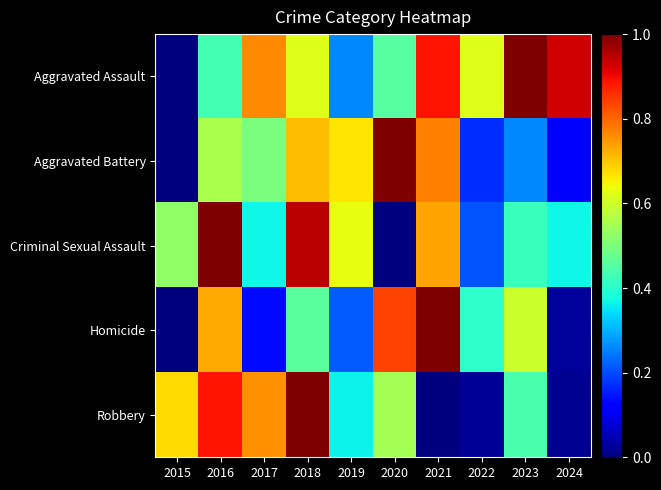

What is the total value across all series at 2017?

2.5